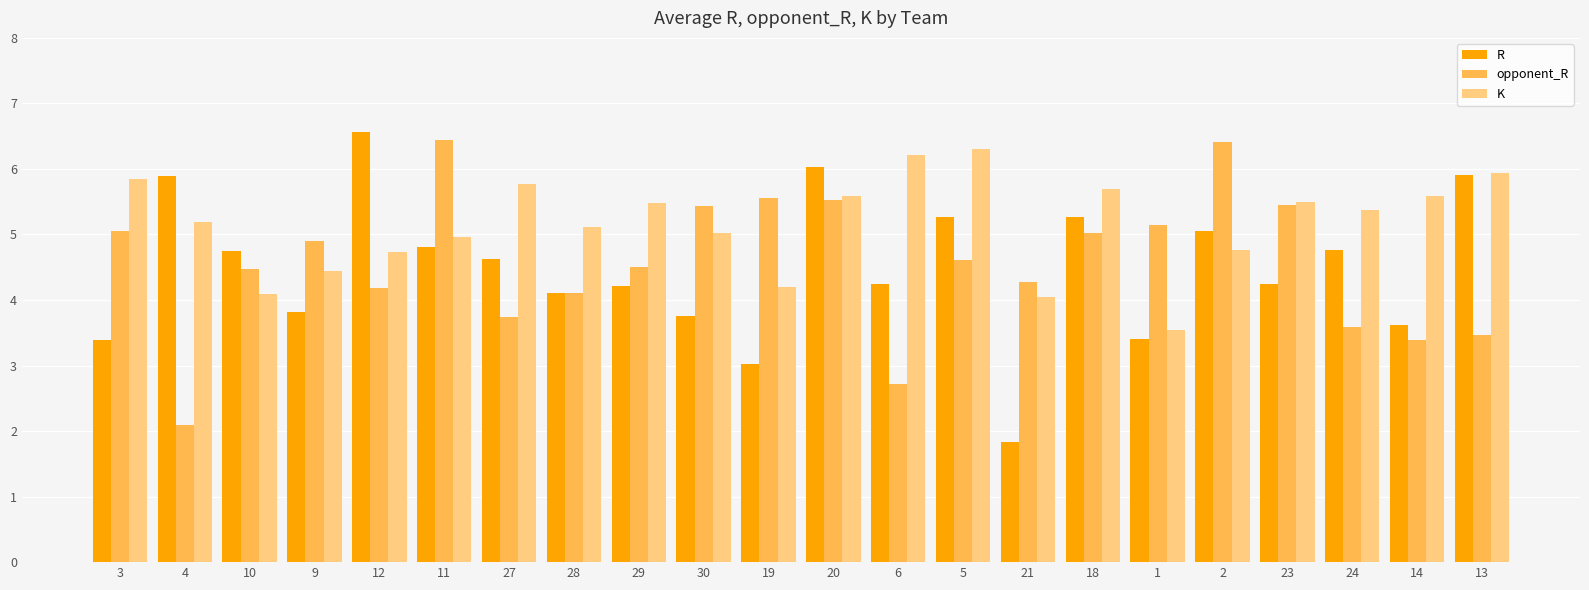

What is the average value of the R series?

4.5